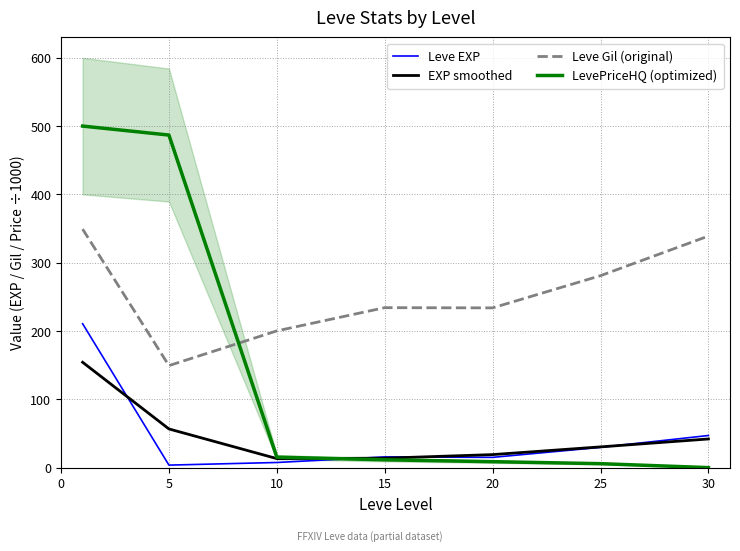

How many values in the Leve Gil (original) series exceed 234?

4